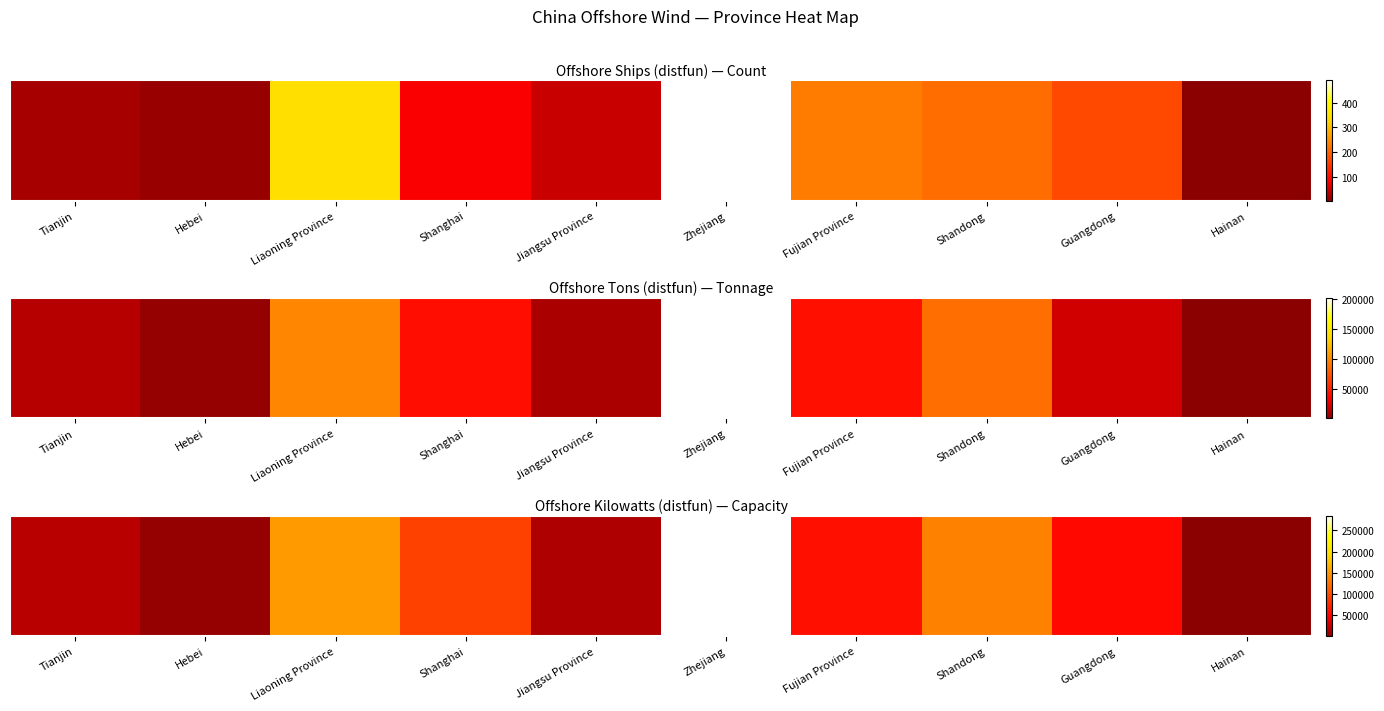

Reading left to right, extract all data points from this chart.

Tianjin=20020	Hebei=5880	Liaoning Province=152648	Shanghai=92770	Jiangsu Province=15054	Zhejiang=284974	Fujian Province=58721	Shandong=135822	Guangdong=54687	Hainan=522